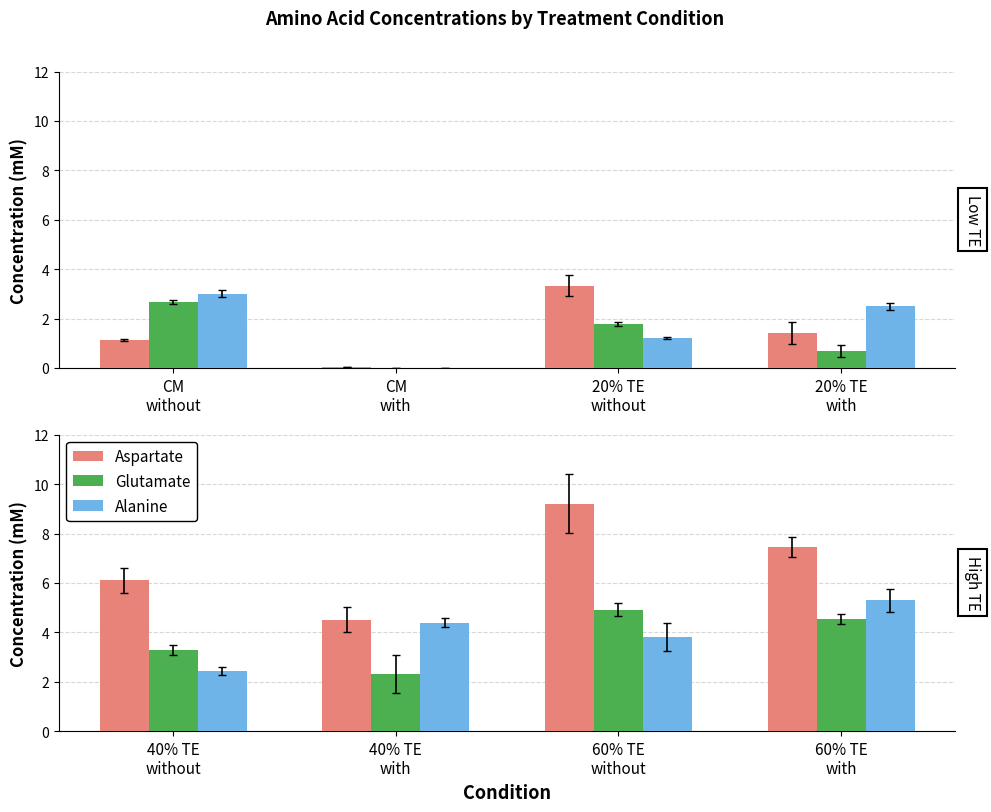

Which series has the largest range (max minus min)?

Aspartate